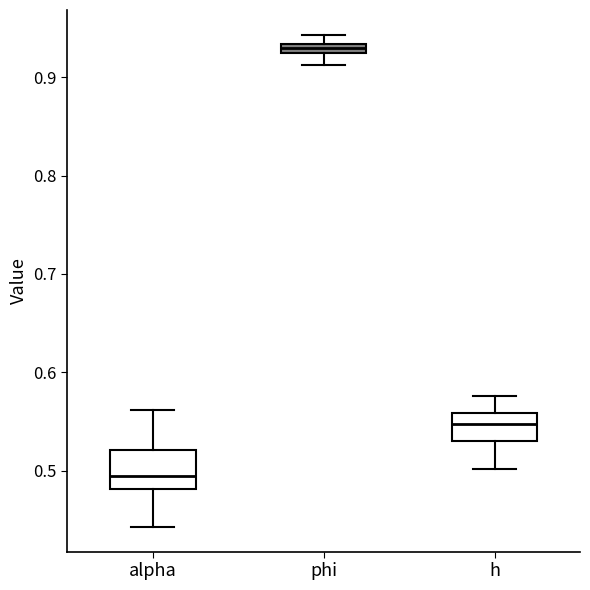

Where does the upper whisker of the box for alpha end on the y-axis? The values are not printed on the chart, so give them approximately, as read against the axis.

0.56